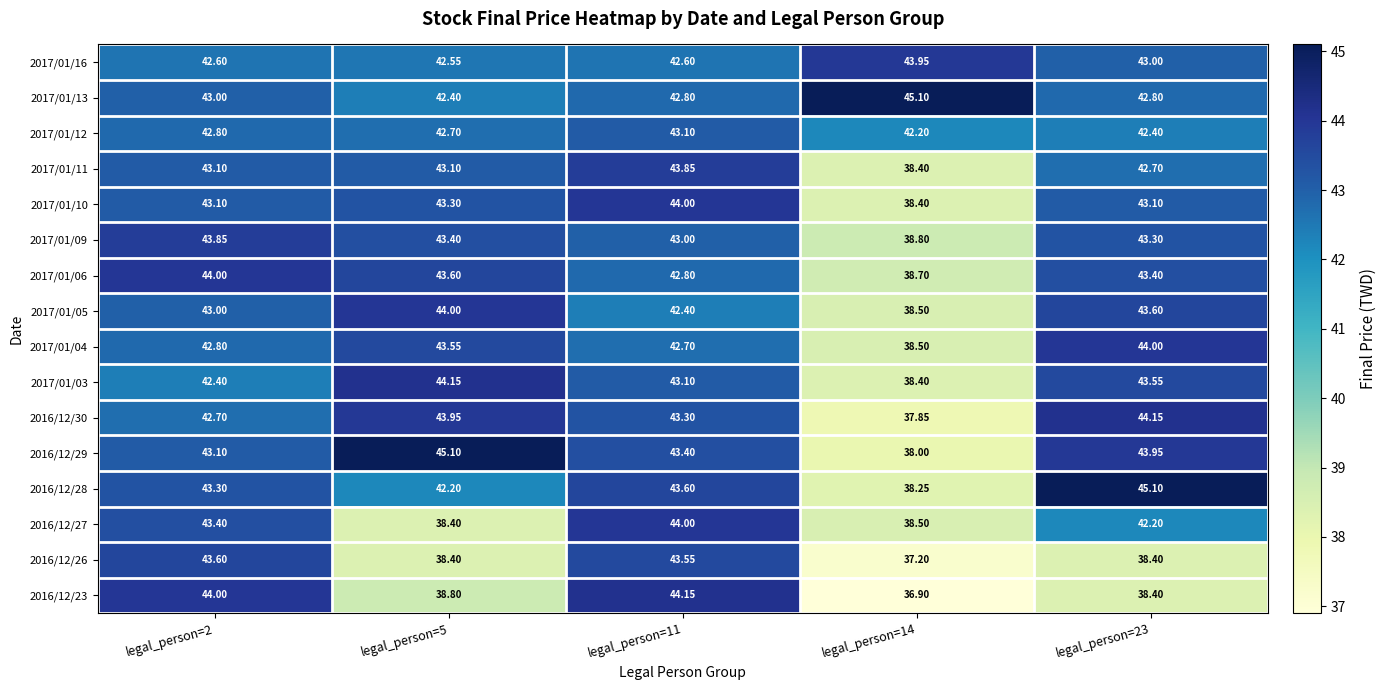

Is the value of 2017/01/12 at legal_person=14 greater than the value of 2017/01/04 at legal_person=23?

No